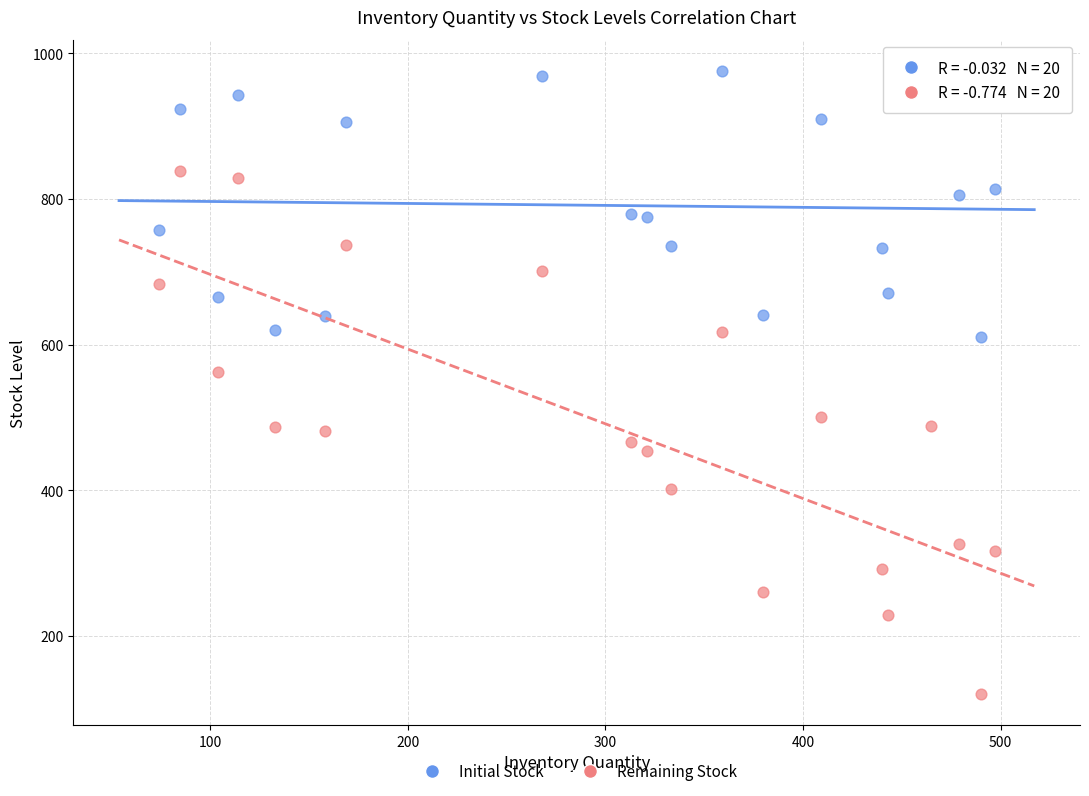

Across all data points, what is the range of Y values (max minus min)?

856